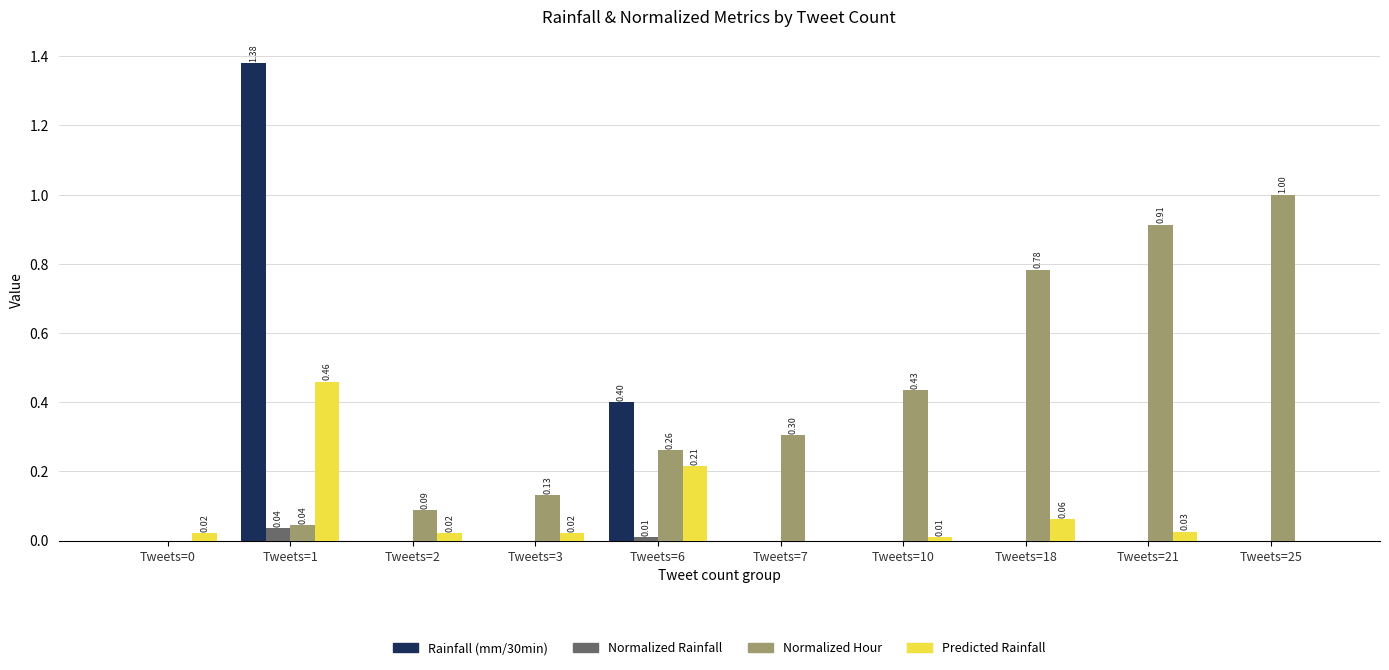

Between Tweets=1 and Tweets=21, which series saw the biggest shift?

Rainfall (mm/30min)